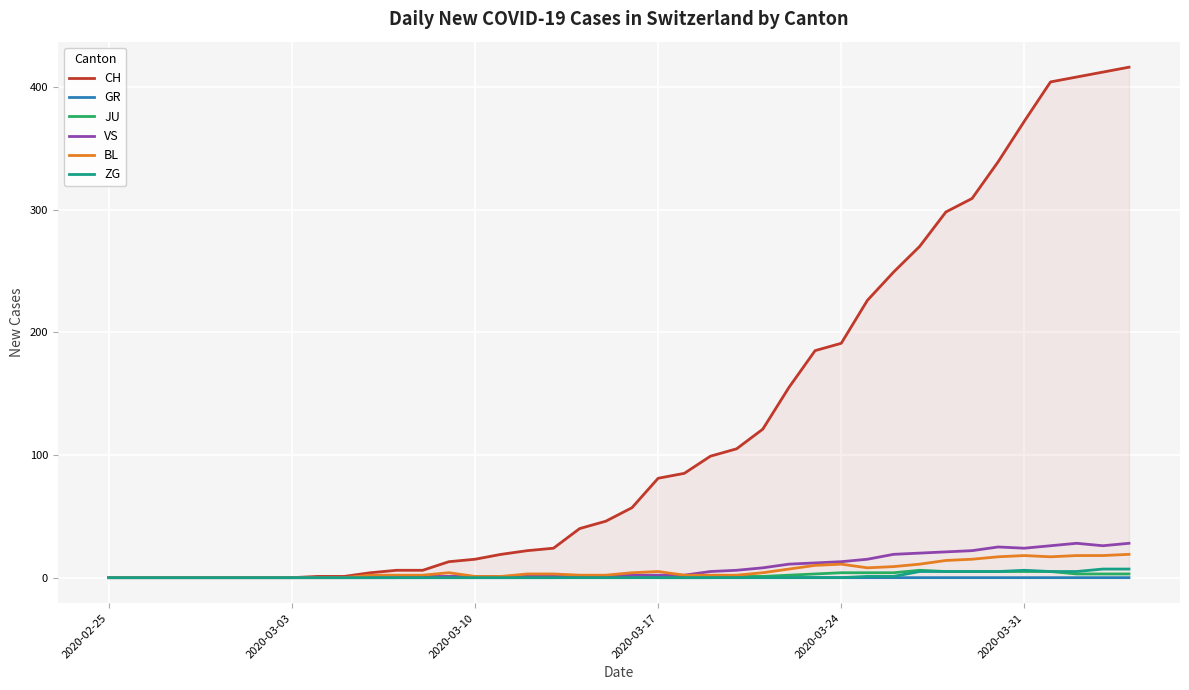

Which series has the widest spread of values?

CH